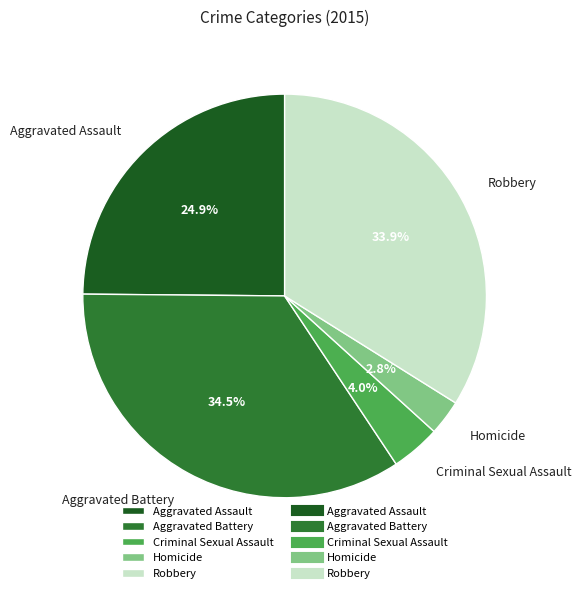

Combined, do Robbery and Criminal Sexual Assault account for over 50%?

No